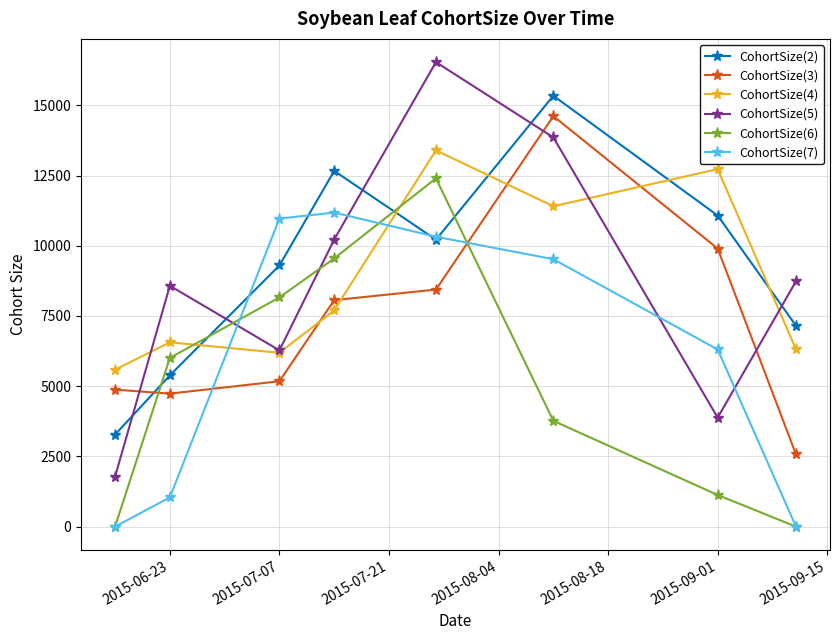

Which series has the largest range (max minus min)?

CohortSize(5)